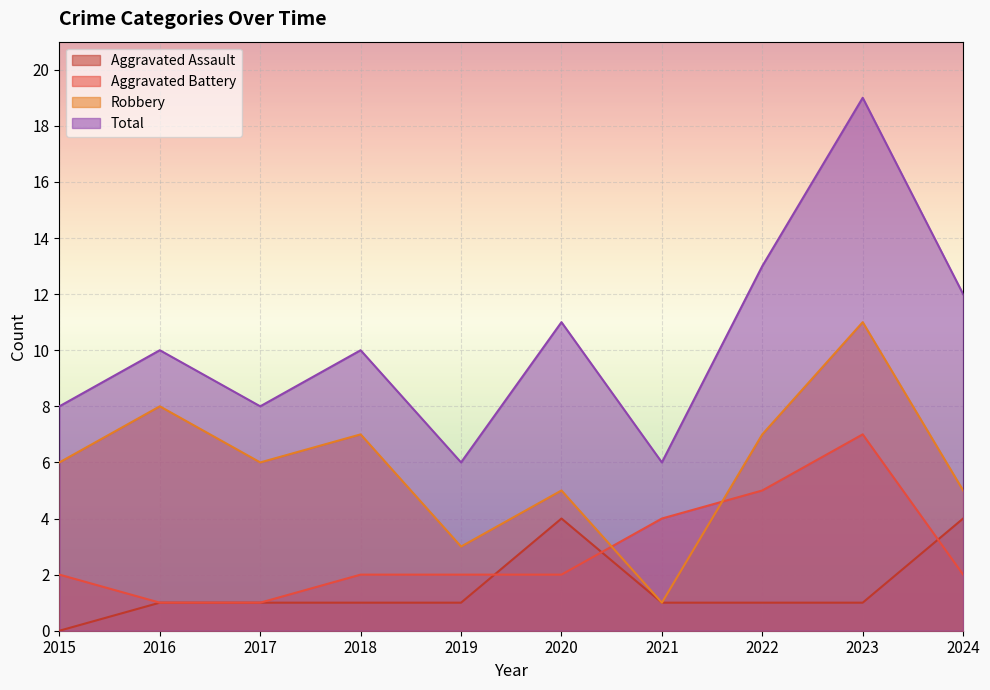

The value of Robbery at 2018 is 4. True or false?

False